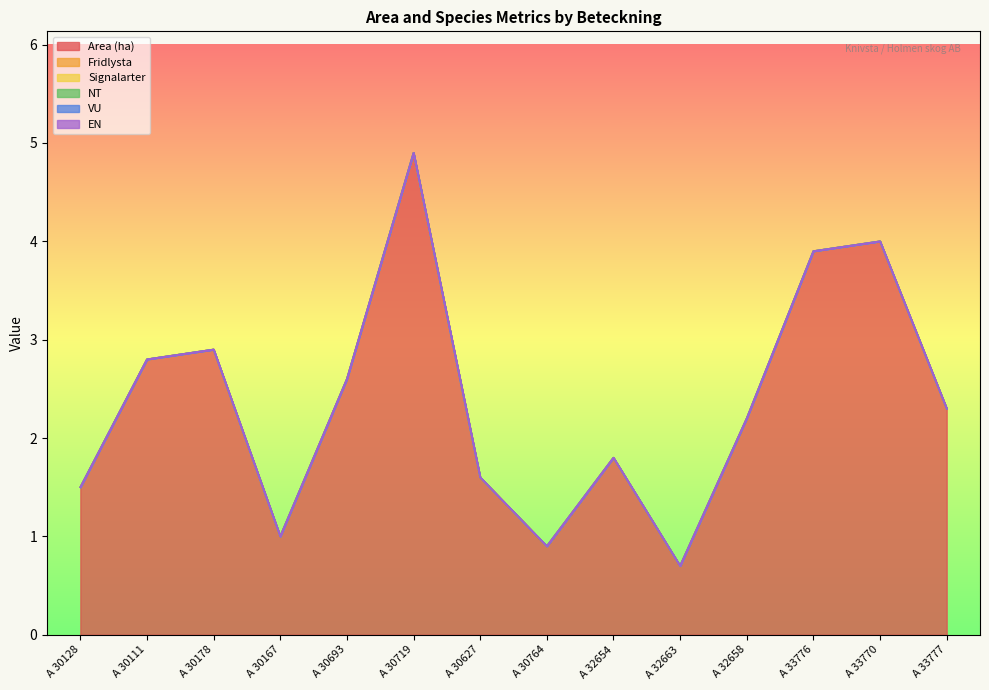

True or false: Area (ha) has a value of 0.3 at A 30627.

False